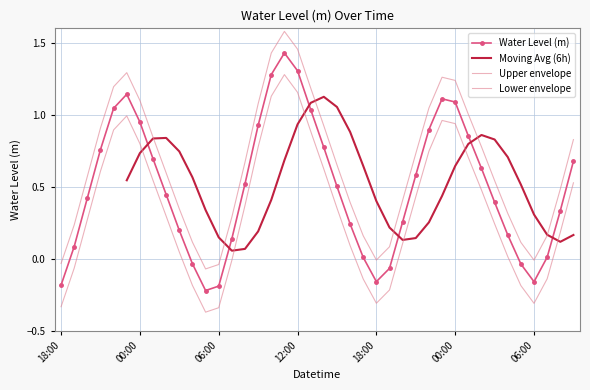

What is the greatest value displayed?

1.4